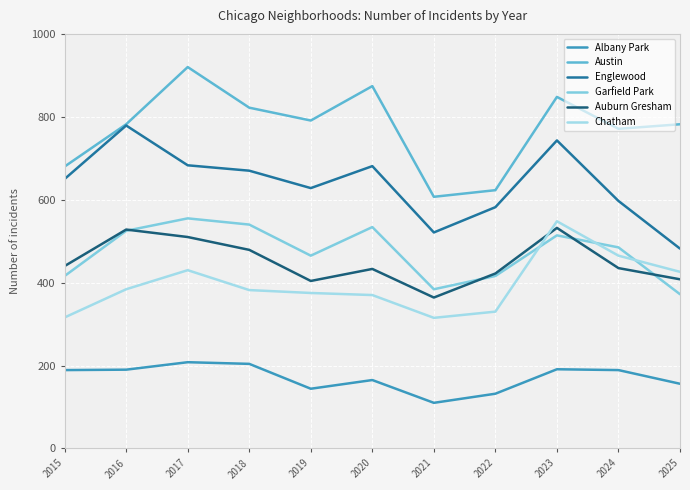

Is this an area chart (filled region under the line)?

No